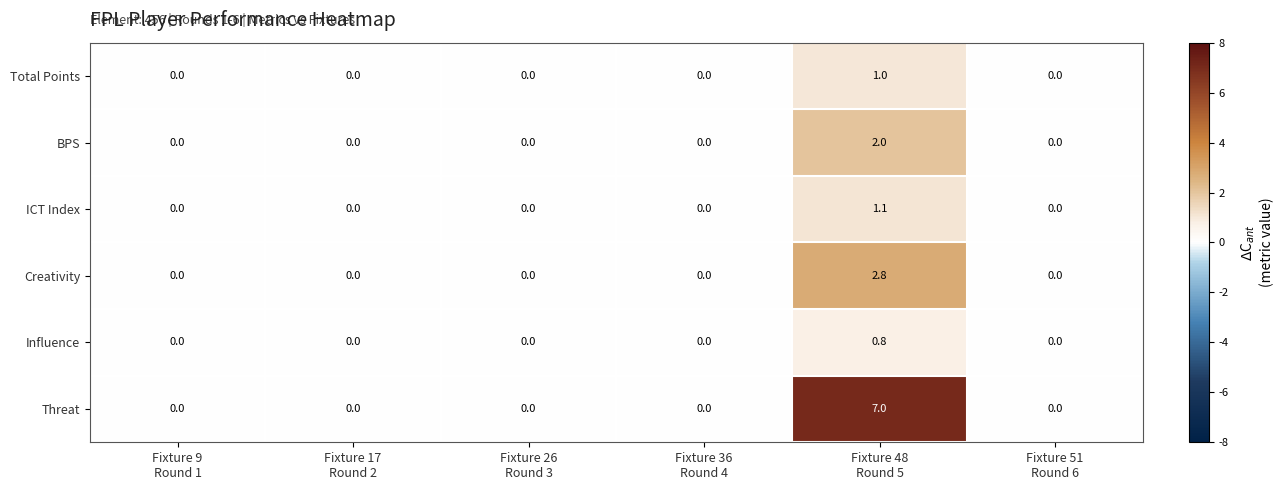

Which series has the largest range (max minus min)?

Threat